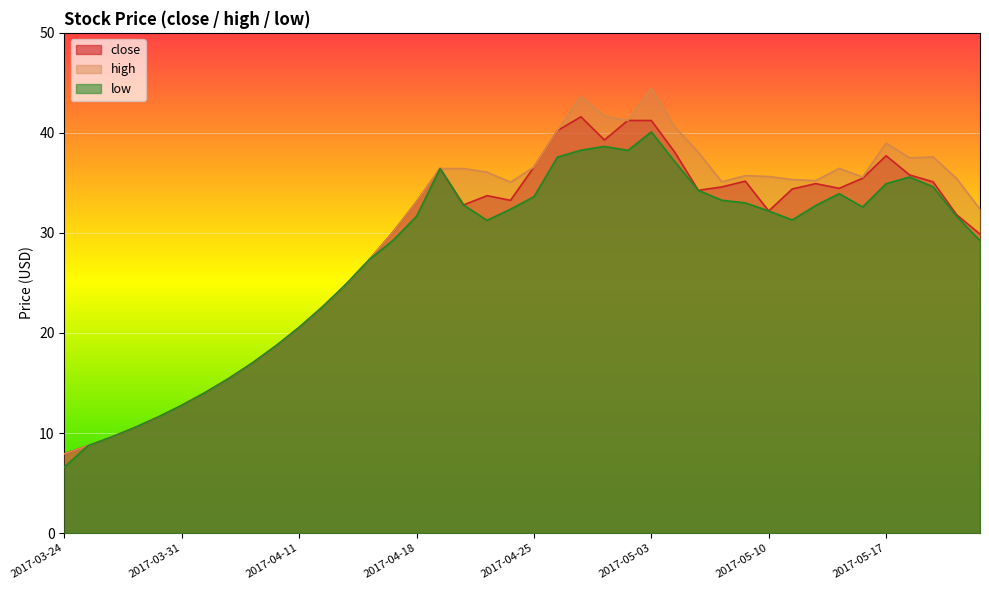

In low, how many points are lower than both neighbors (excluding endpoints)?

4